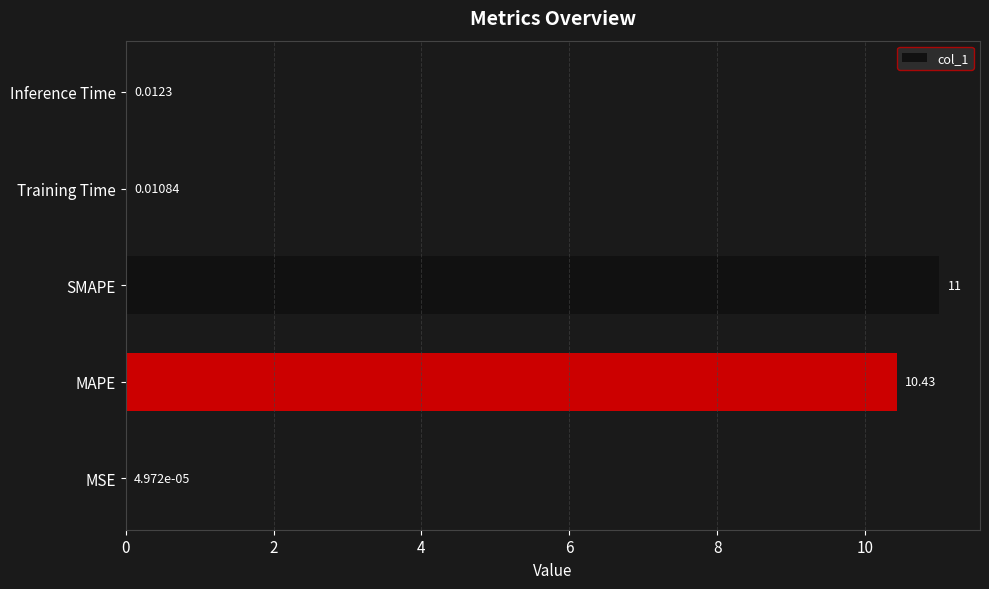

At which label is the value closest to 5?

Inference Time